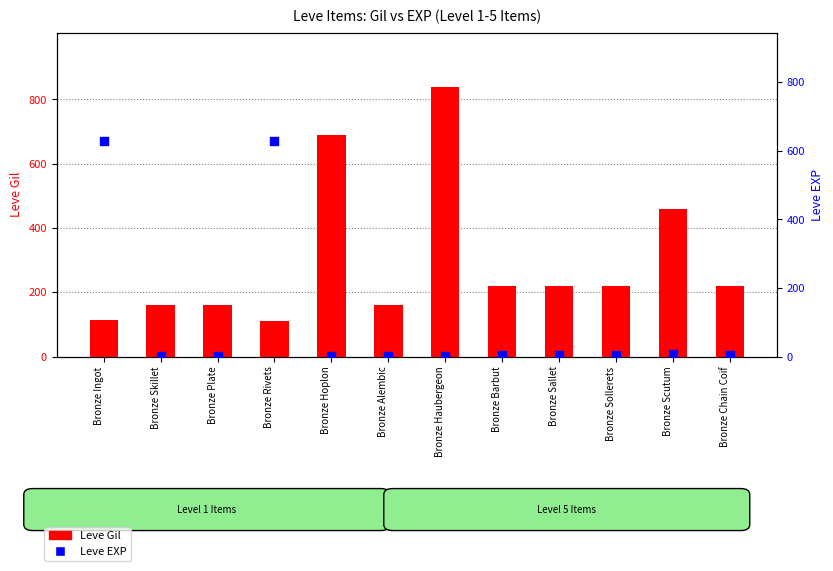

Which series contains the lowest Y value?

Leve EXP